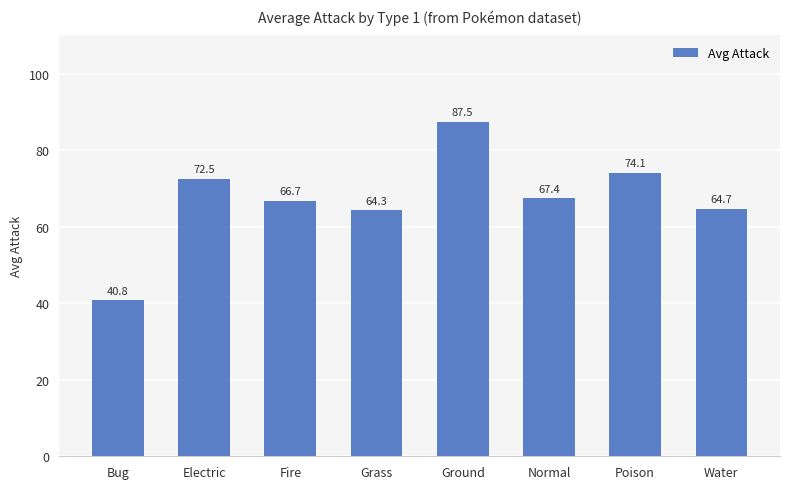

True or false: the data shows 87.5 at Ground.

True